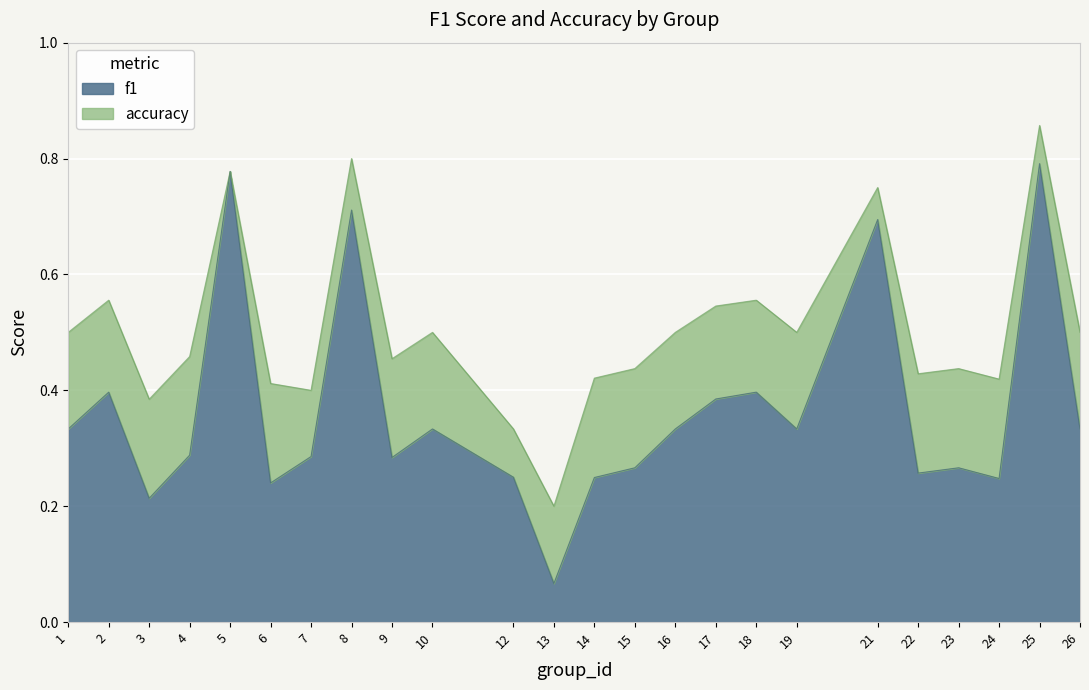

What are all the series names shown in the legend?

f1, accuracy